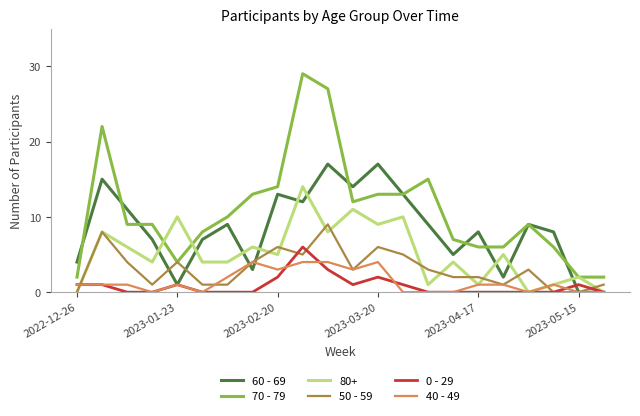

How many lines are shown in the chart?

6